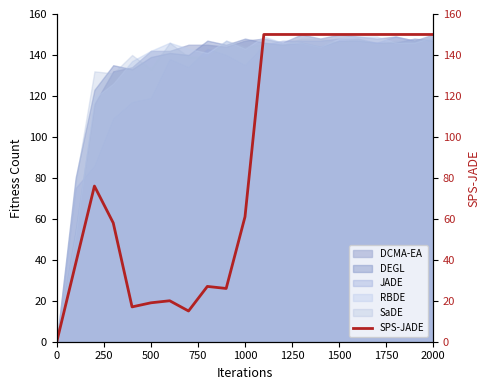

Reading left to right, list all the values displayed in this chart.

0	38	76	58	17	19	20	15	27	26	61	150	150	150	150	150	150	150	150	150	150